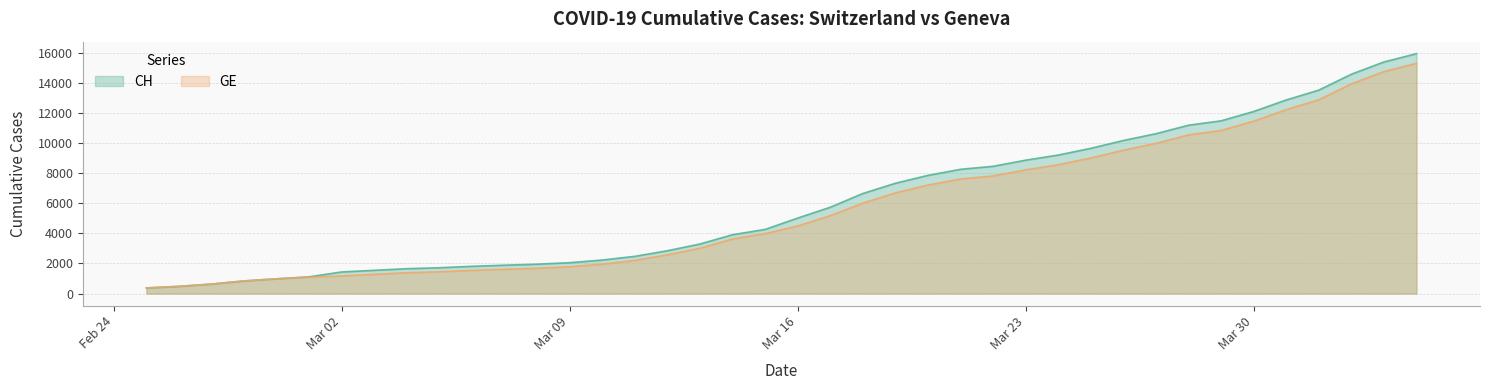

What is the sum of the GE values at 2020-03-14 and 2020-02-26?

4106